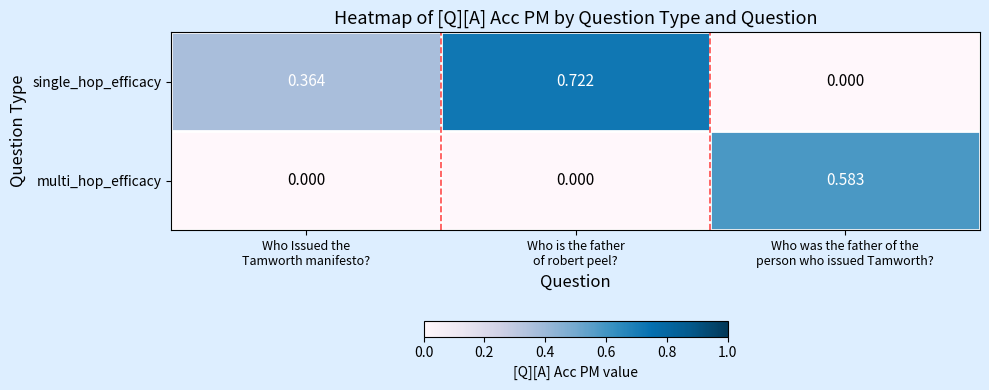

Rank the series by their average value, from lowest to highest.

multi_hop_efficacy, single_hop_efficacy